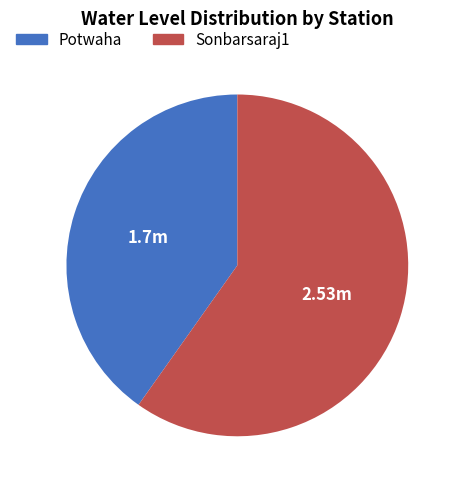

Combined, do Sonbarsaraj1 and Potwaha account for over 50%?

Yes